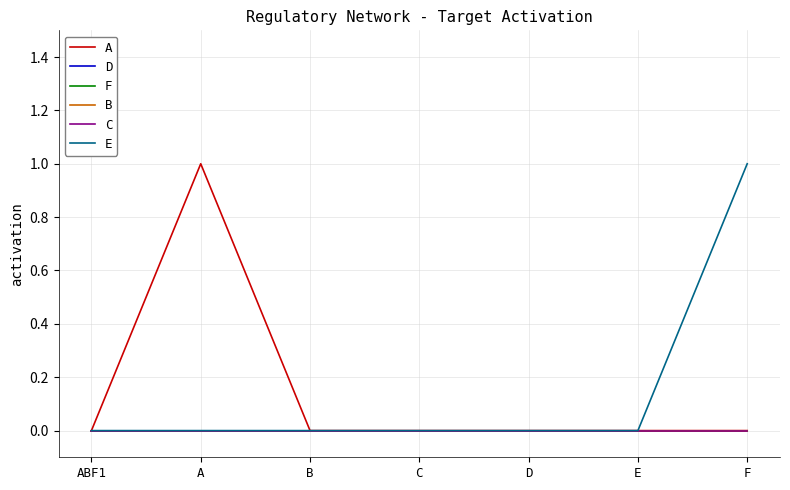

What position from the left is A?

2